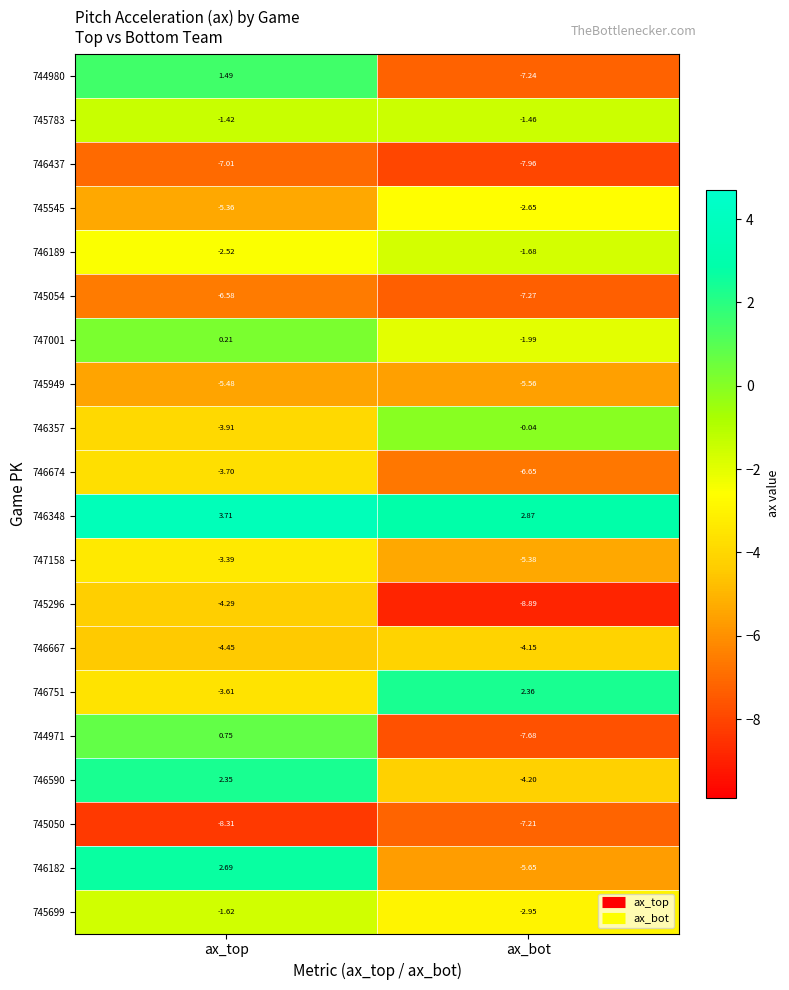

Which category has the lowest value across all series?

ax_bot